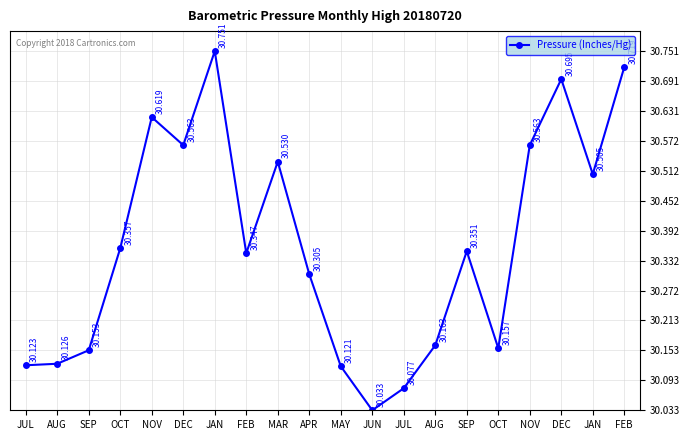

Which has a higher value, JUN or DEC?

DEC